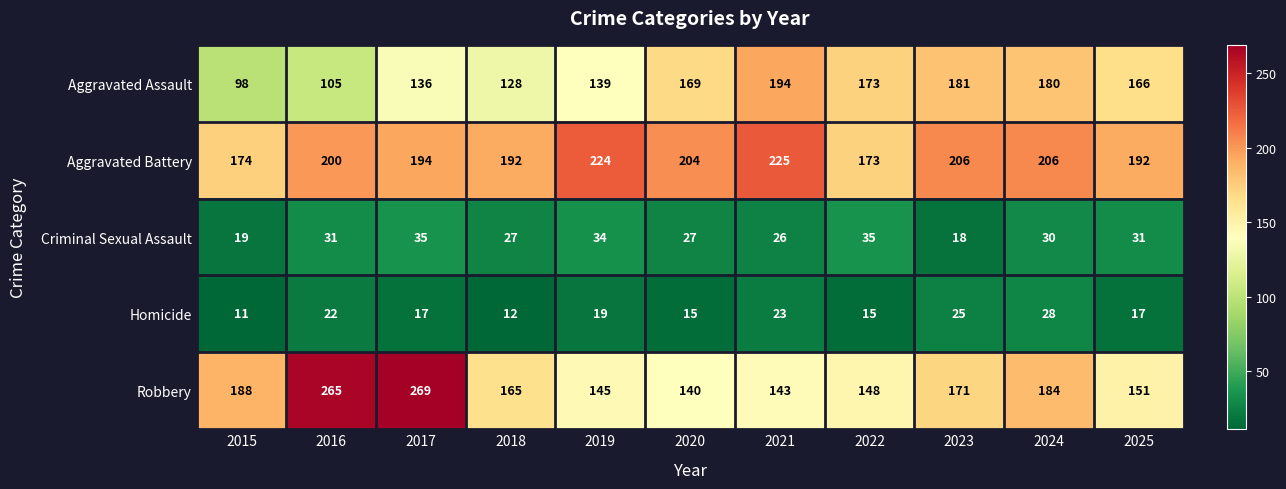

Is it true that Aggravated Assault equals 136 at 2017?

True